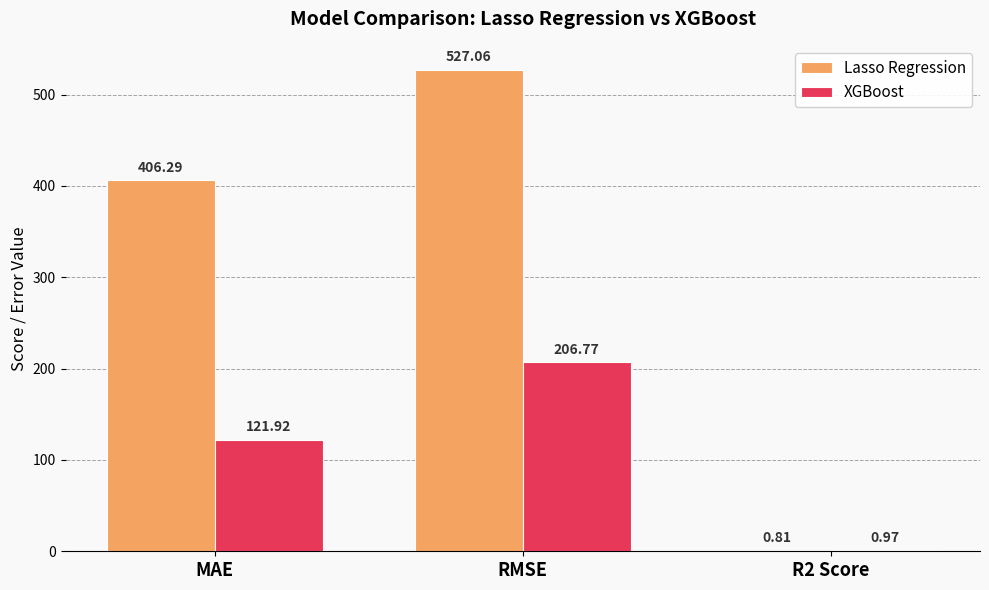

At which category is the sum across all series the highest?

RMSE